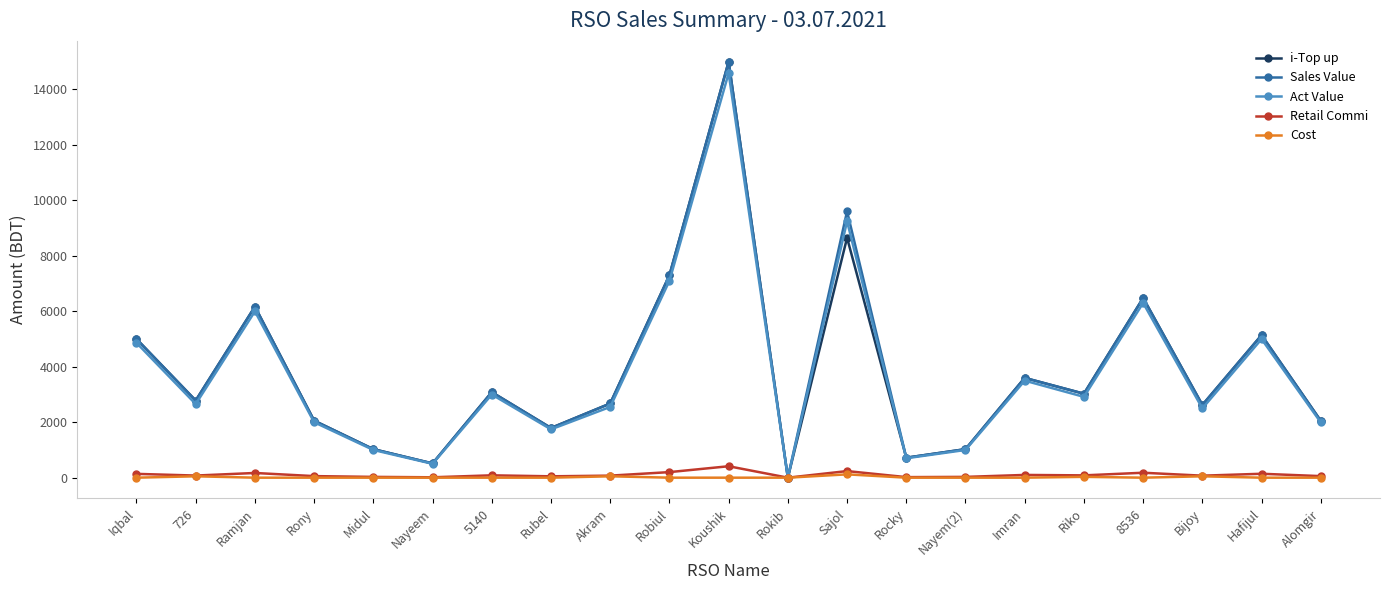

True or false: Act Value has a value of 4998.6 at Hafijul.

True